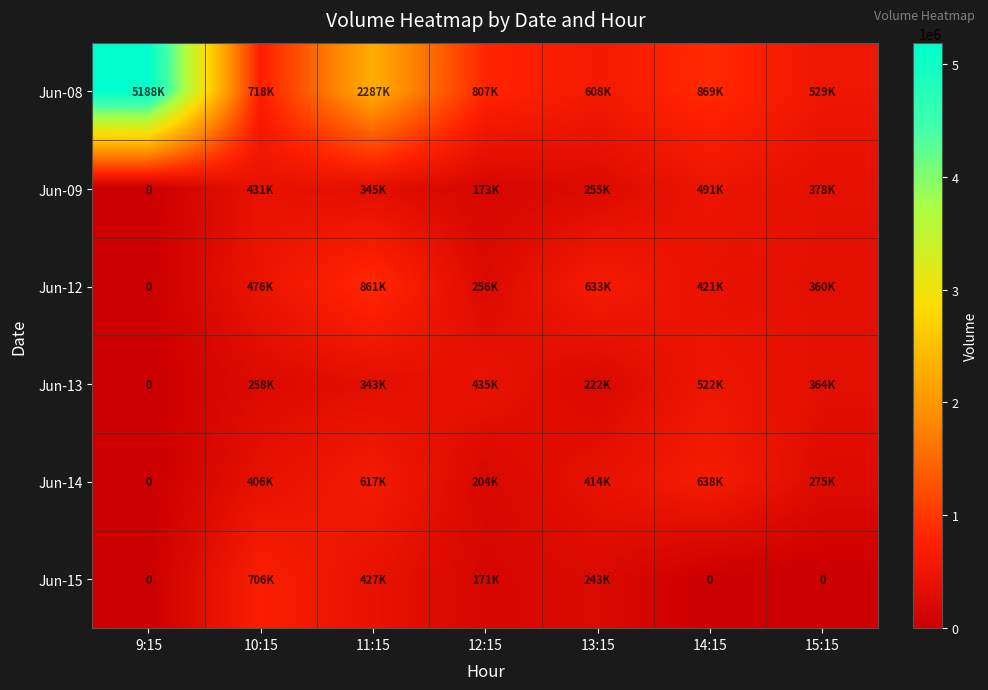

How many positive values does the Jun-13 series have?

6